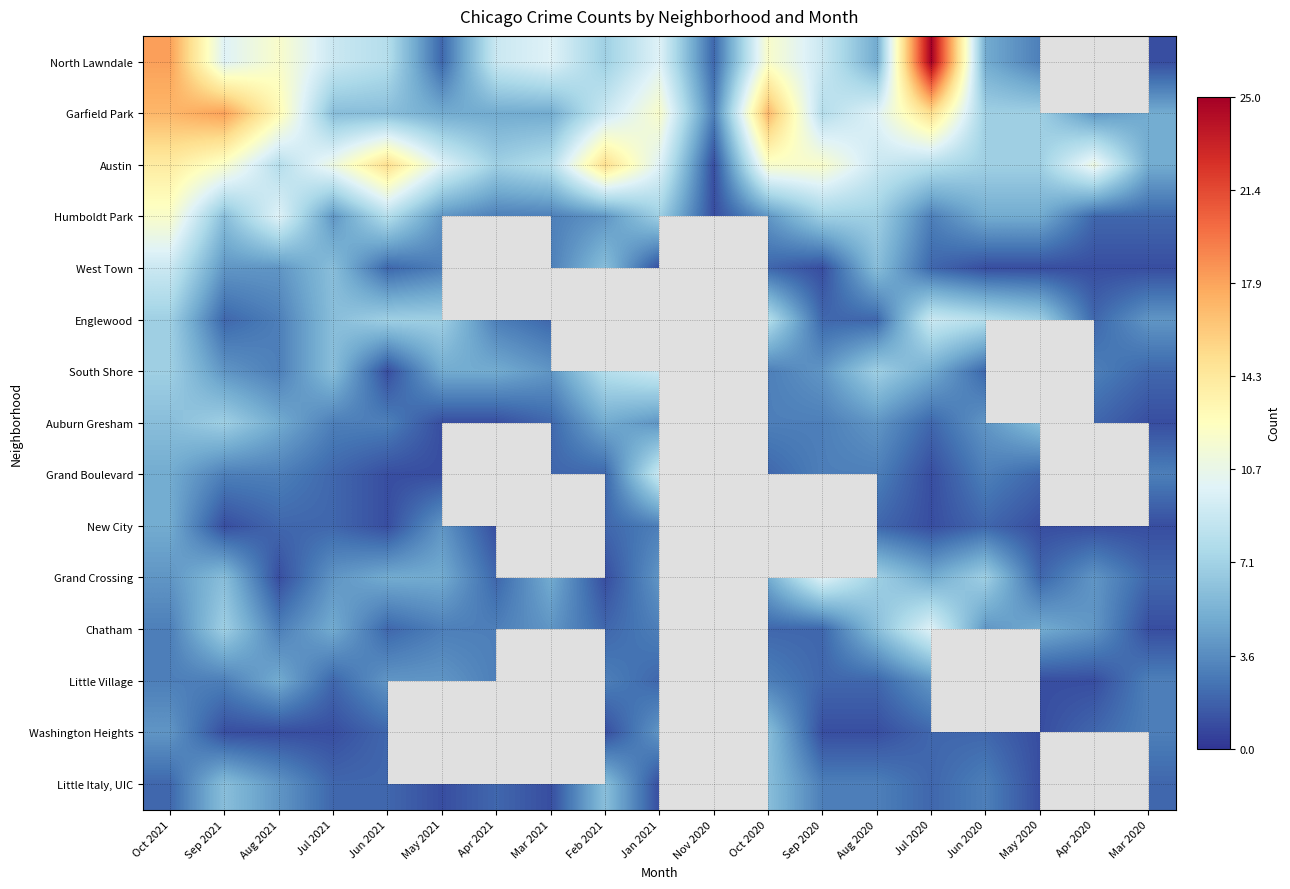

Which category has the highest value in the Washington Heights series?

Oct 2020